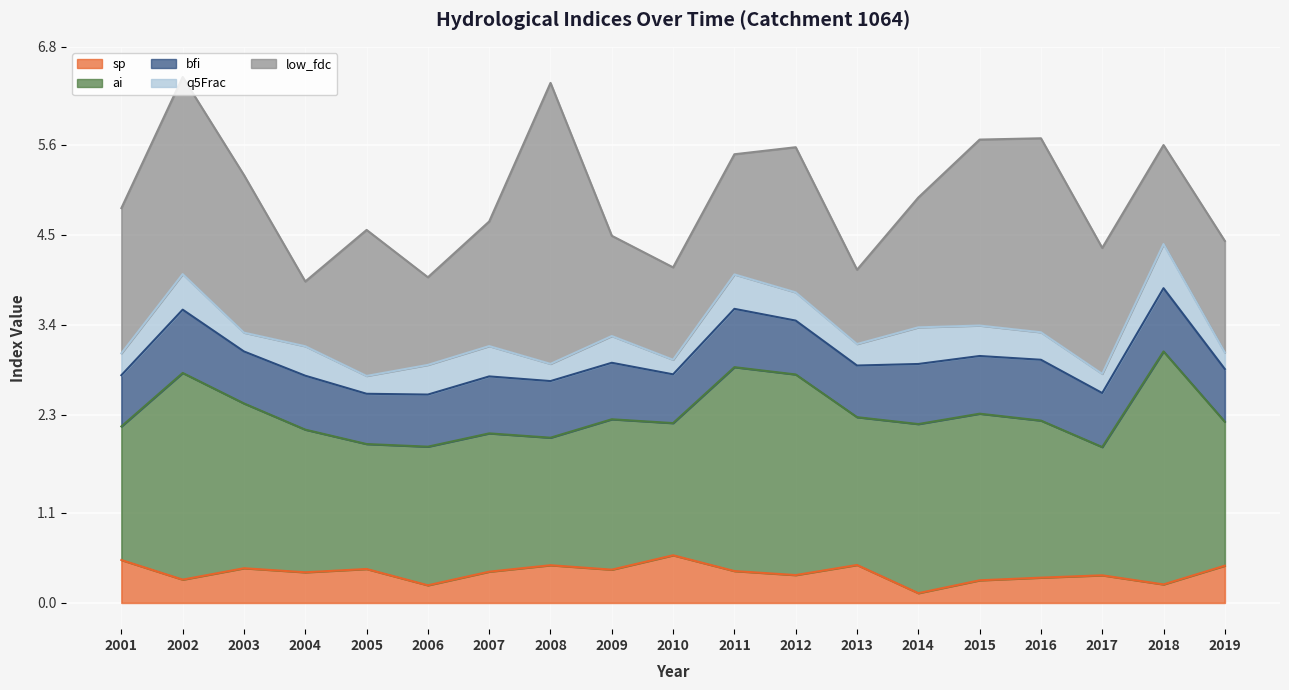

In bfi, how many points are higher than both neighbors (excluding endpoints)?

7